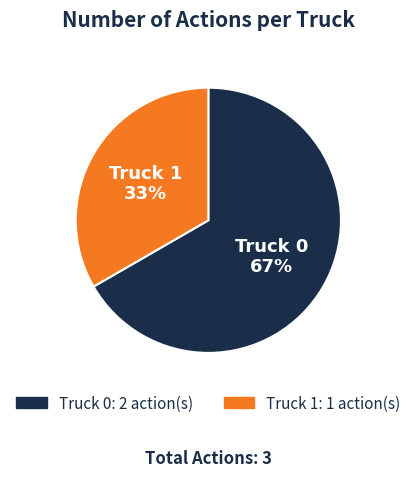

Is the sum of Truck 0 and Truck 1 greater than half?

Yes